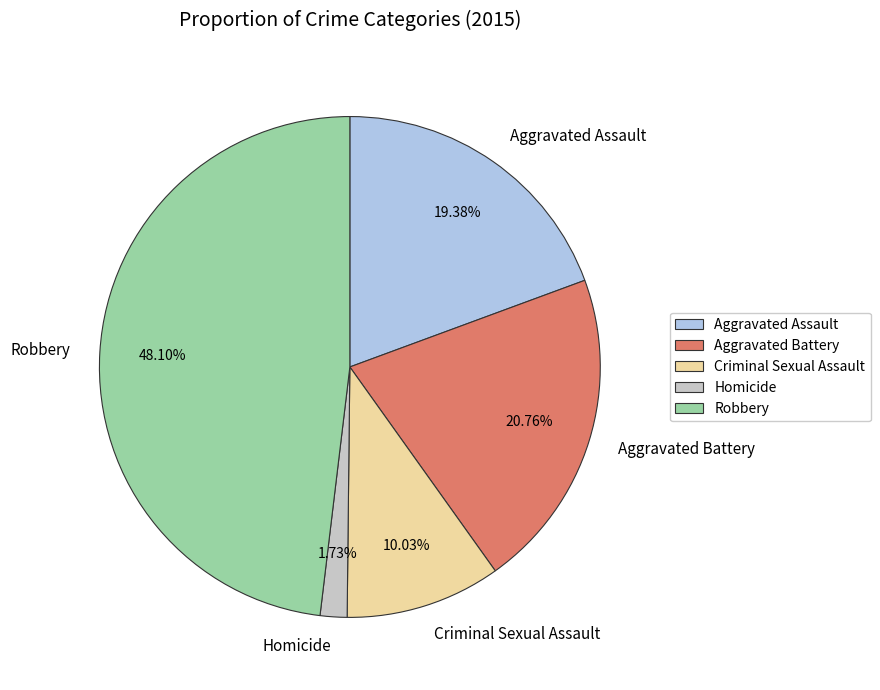

How much of the chart is everything except Criminal Sexual Assault?

90.0%